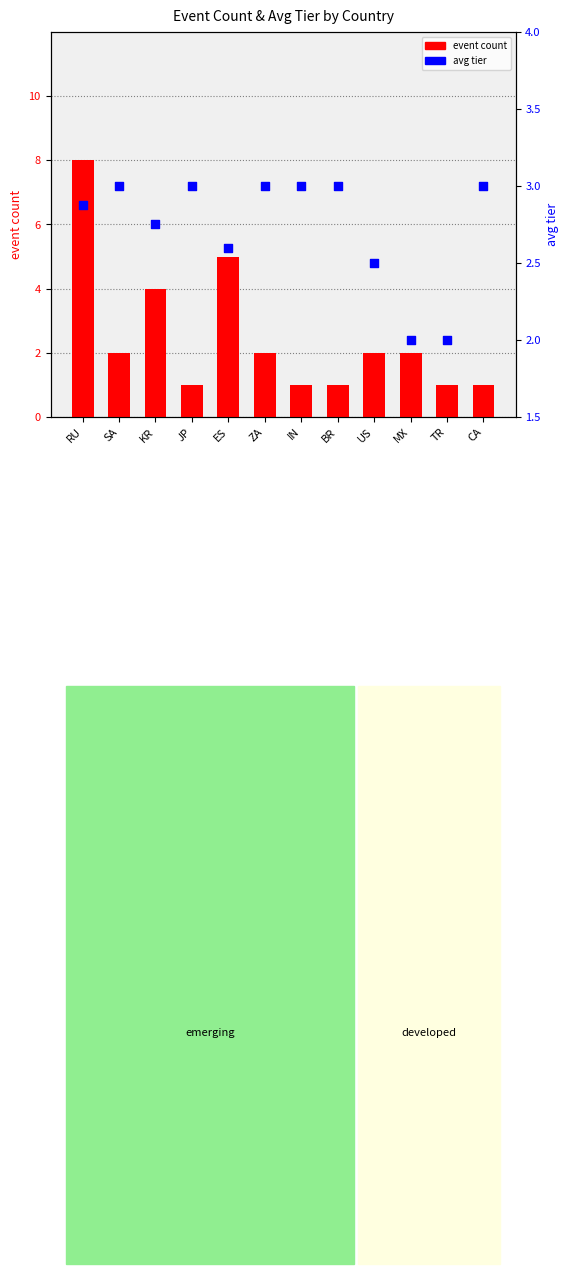

Which series has the largest total across all categories?

avg tier